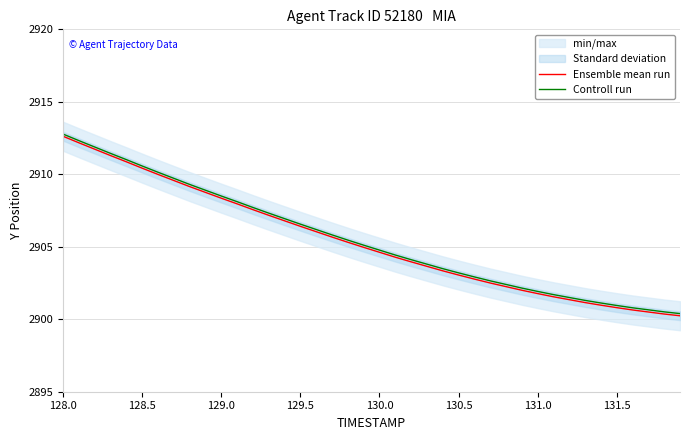

How many data points in Ensemble mean run are less than 2904?

18